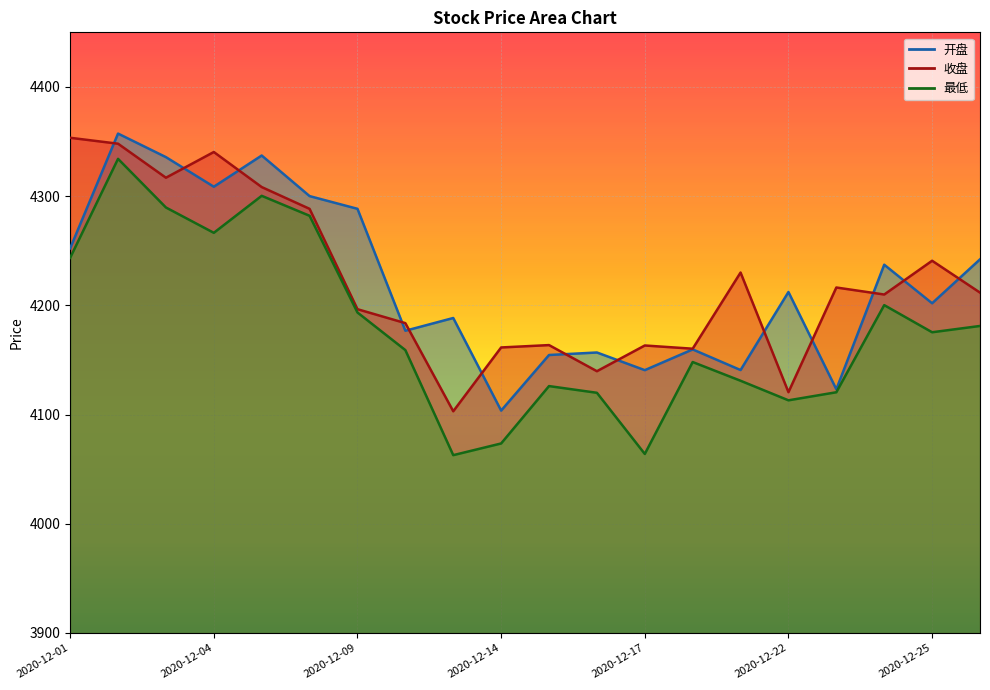

True or false: 收盘 has a value of 2278.0 at 2020-12-28.

False